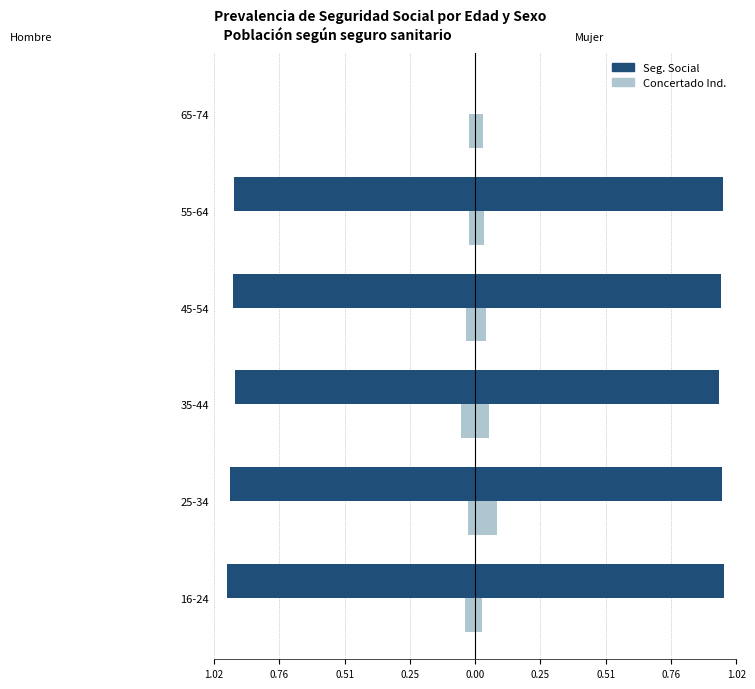

Count the number of categories in the chart.

6